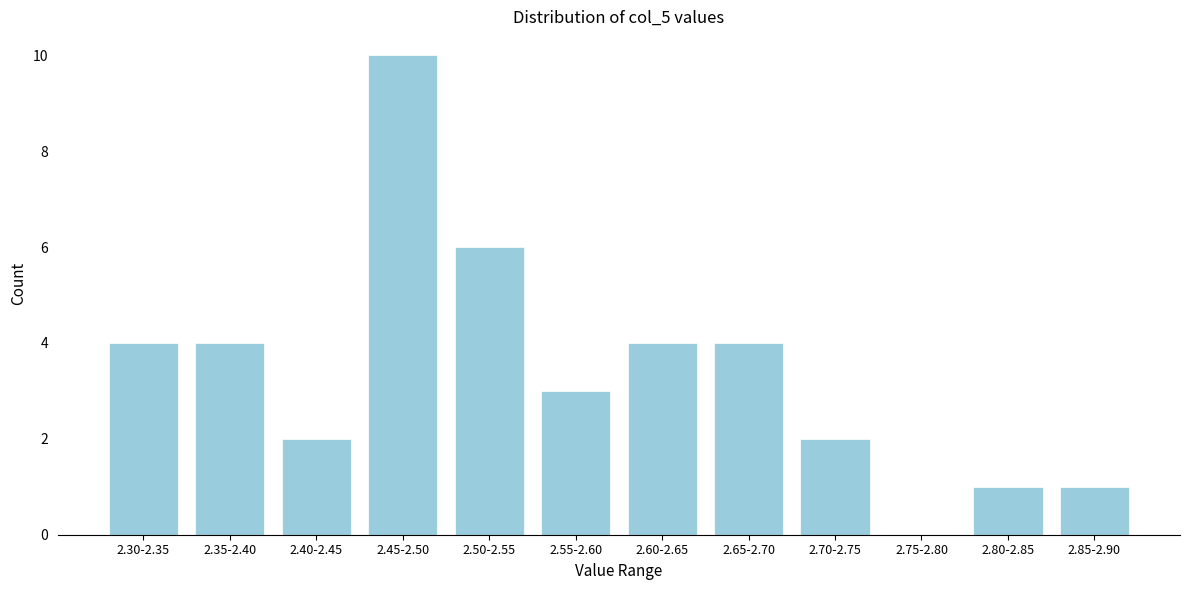

Reading left to right, what are all the values shown in this chart?

2.30-2.35=4	2.35-2.40=4	2.40-2.45=2	2.45-2.50=10	2.50-2.55=6	2.55-2.60=3	2.60-2.65=4	2.65-2.70=4	2.70-2.75=2	2.75-2.80=0	2.80-2.85=1	2.85-2.90=1